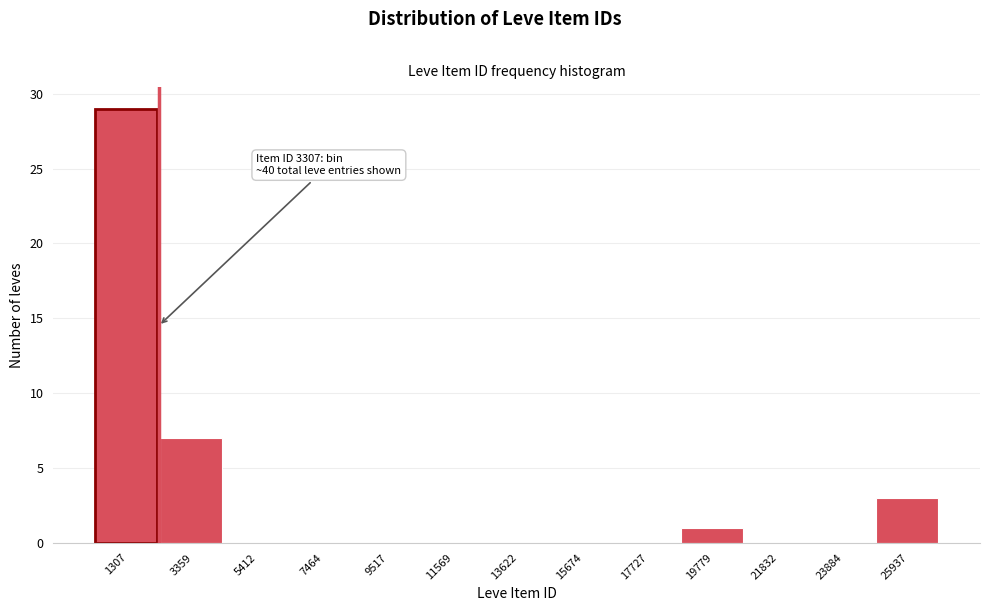

Reading right to left, transcribe all the data shown in this chart.

25937=3	23884=0	21832=0	19779=1	17727=0	15674=0	13622=0	11569=0	9517=0	7464=0	5412=0	3359=7	1307=29